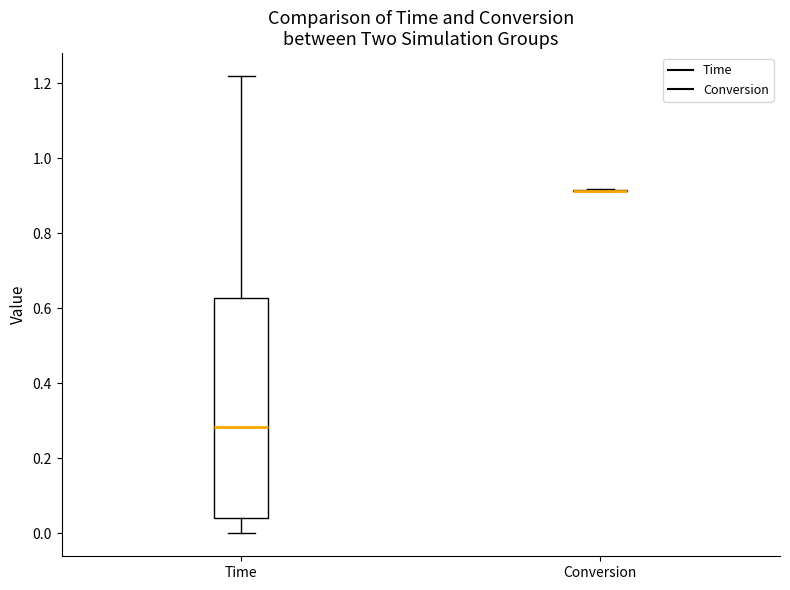

Where is the lower edge of the box for Time on the y-axis? The values are not printed on the chart, so give them approximately, as read against the axis.

0.04